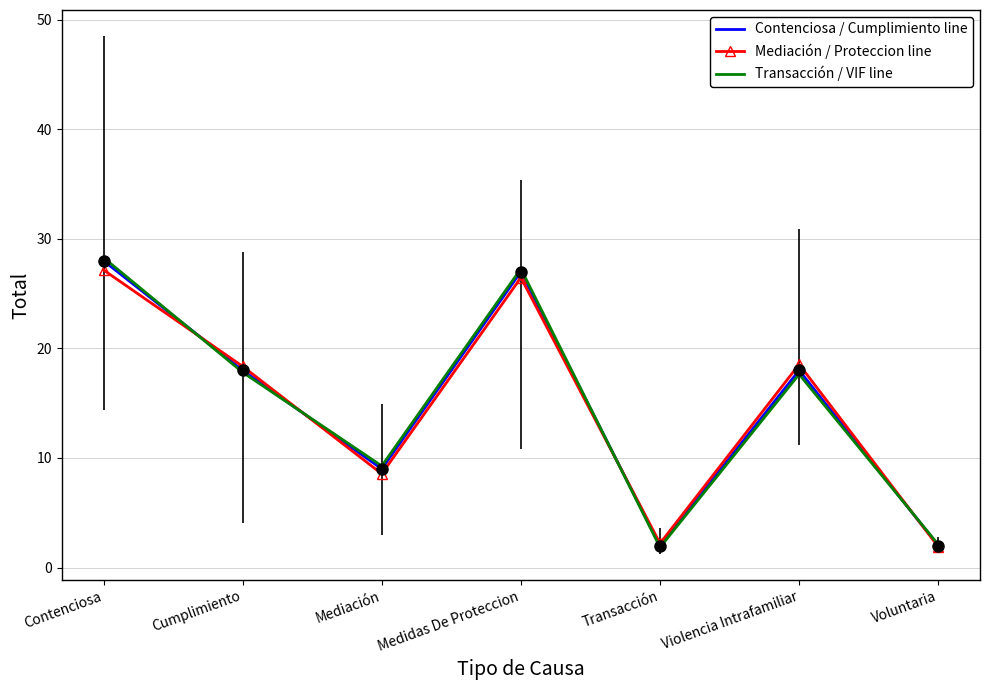

Read the Contenciosa / Cumplimiento line value at Cumplimiento.

18.0